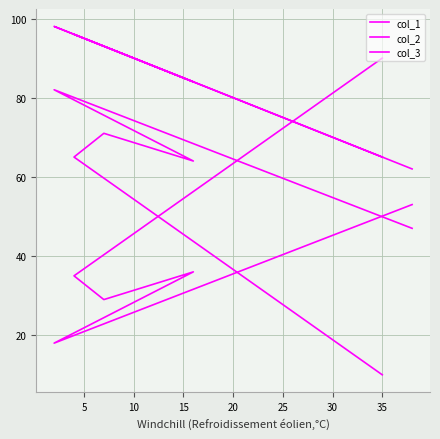

What is the approximate value of col_2 at 10?

29